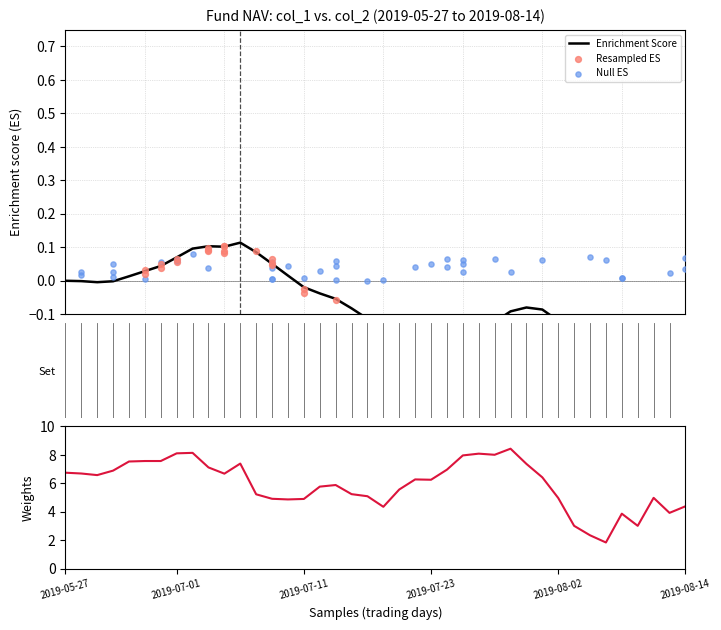

What is the change in value from 26 to 34?

-6.2